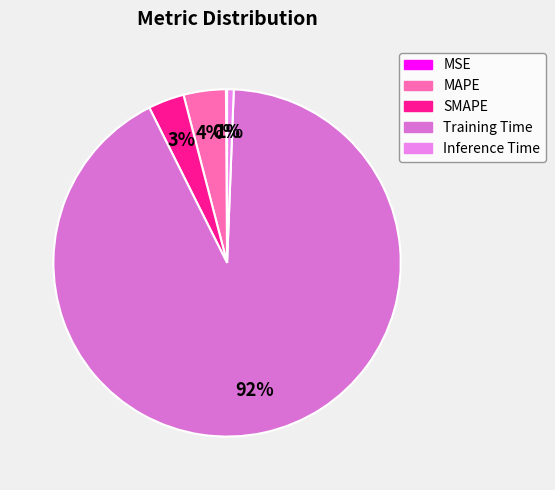

Is there a majority slice in this chart?

Yes